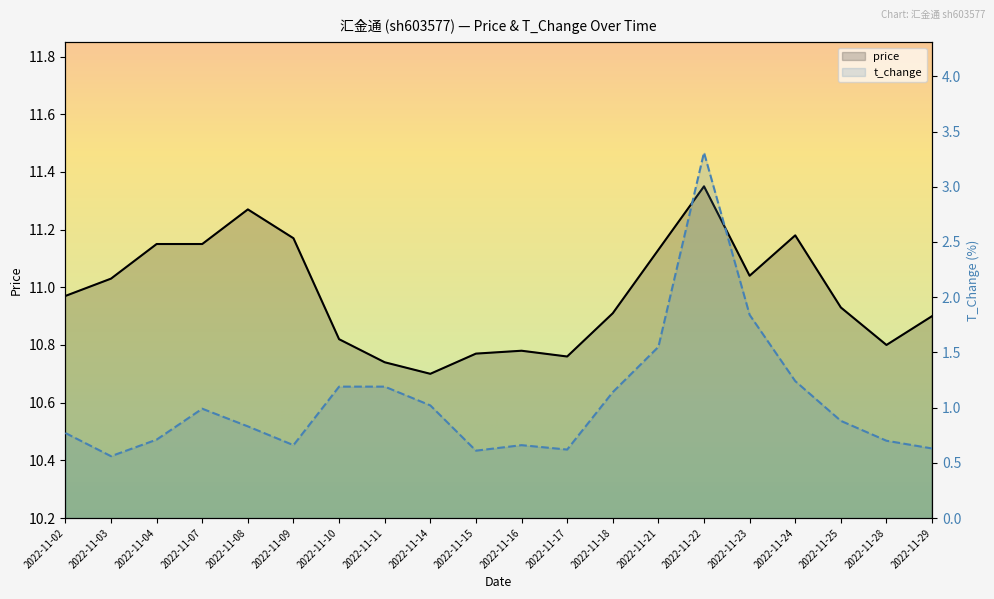

Rank the series at 2022-11-18 from highest to lowest value.

price, t_change